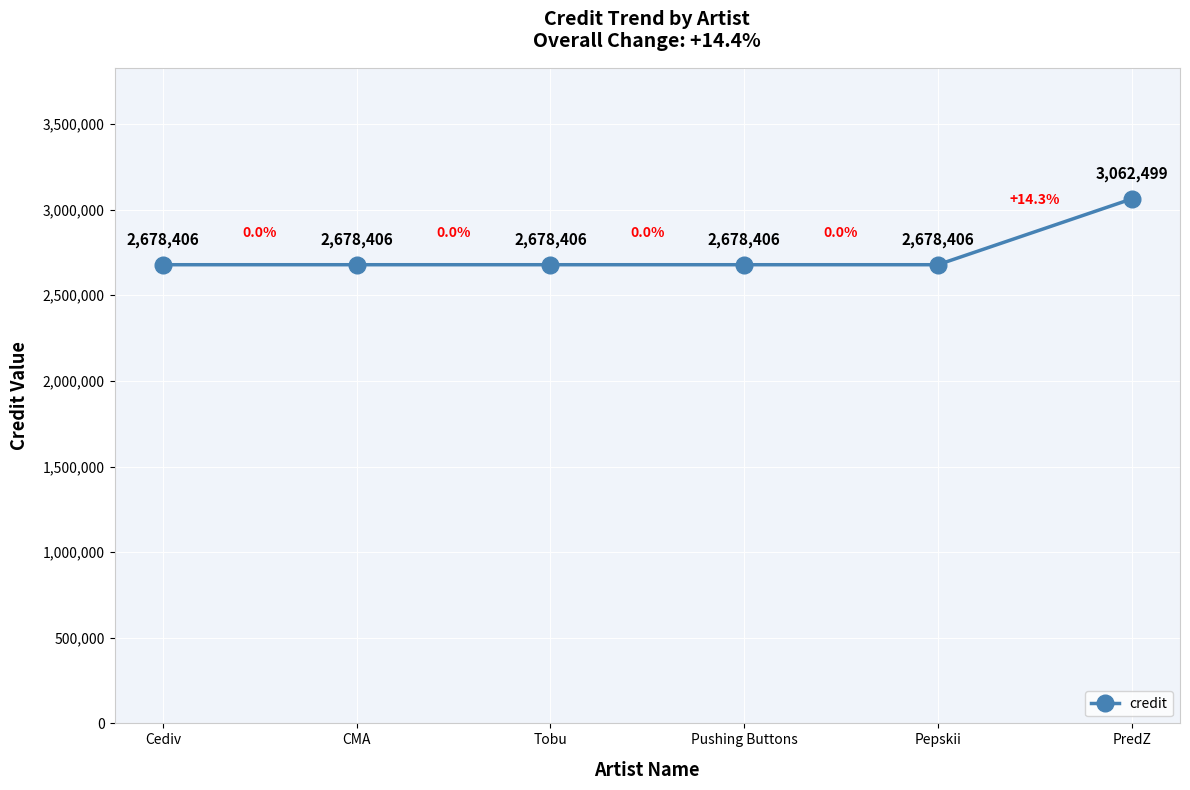

Count the number of categories in the chart.

6